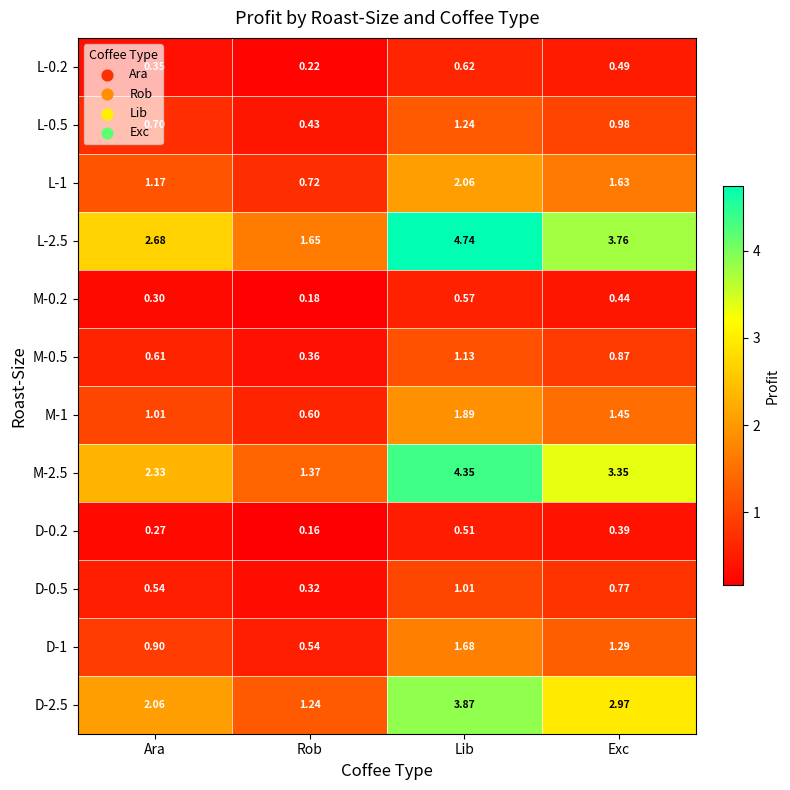

At which category does the chart reach its peak across all series?

Lib